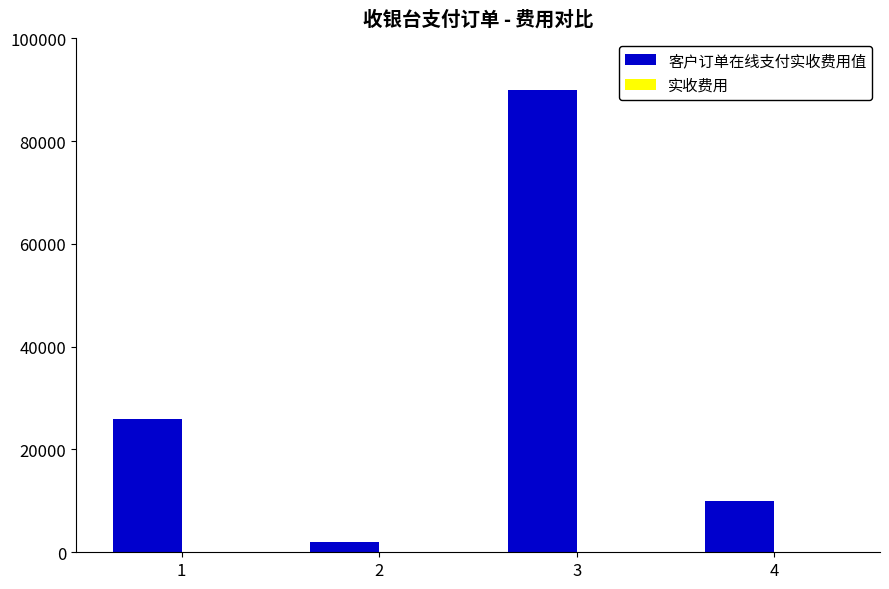

Which label corresponds to the largest value in the chart?

3